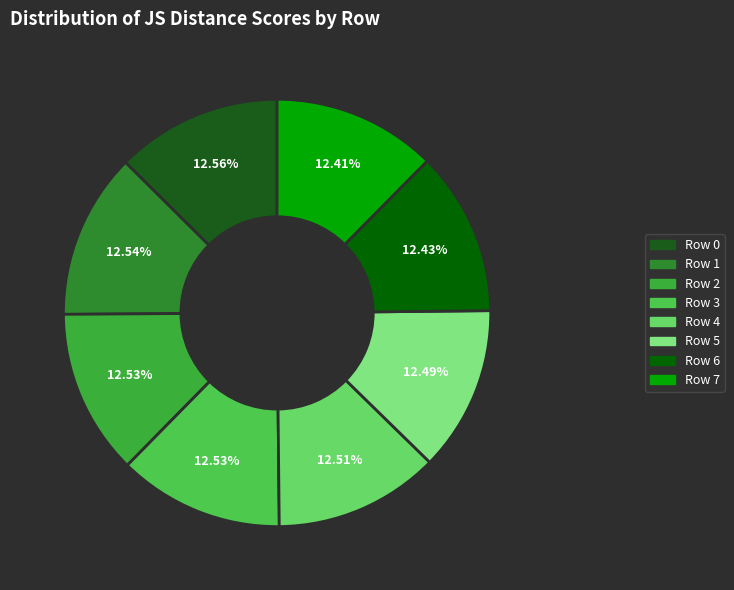

True or false: Row 5 accounts for 12% of the total.

True